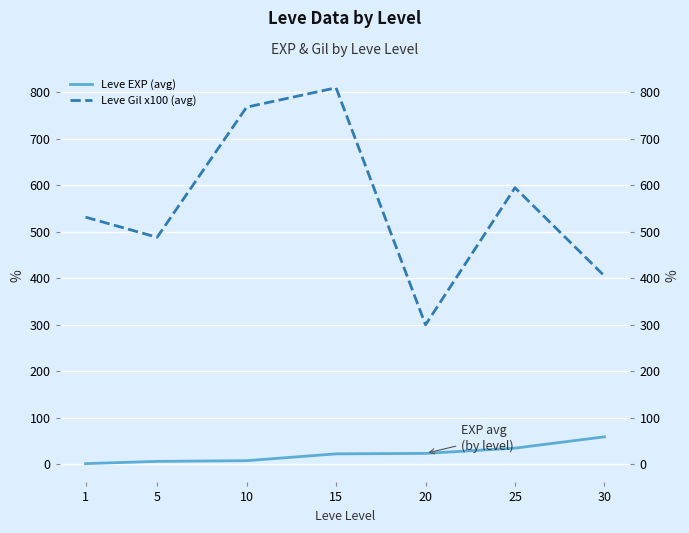

Which label corresponds to the smallest value in the chart?

1